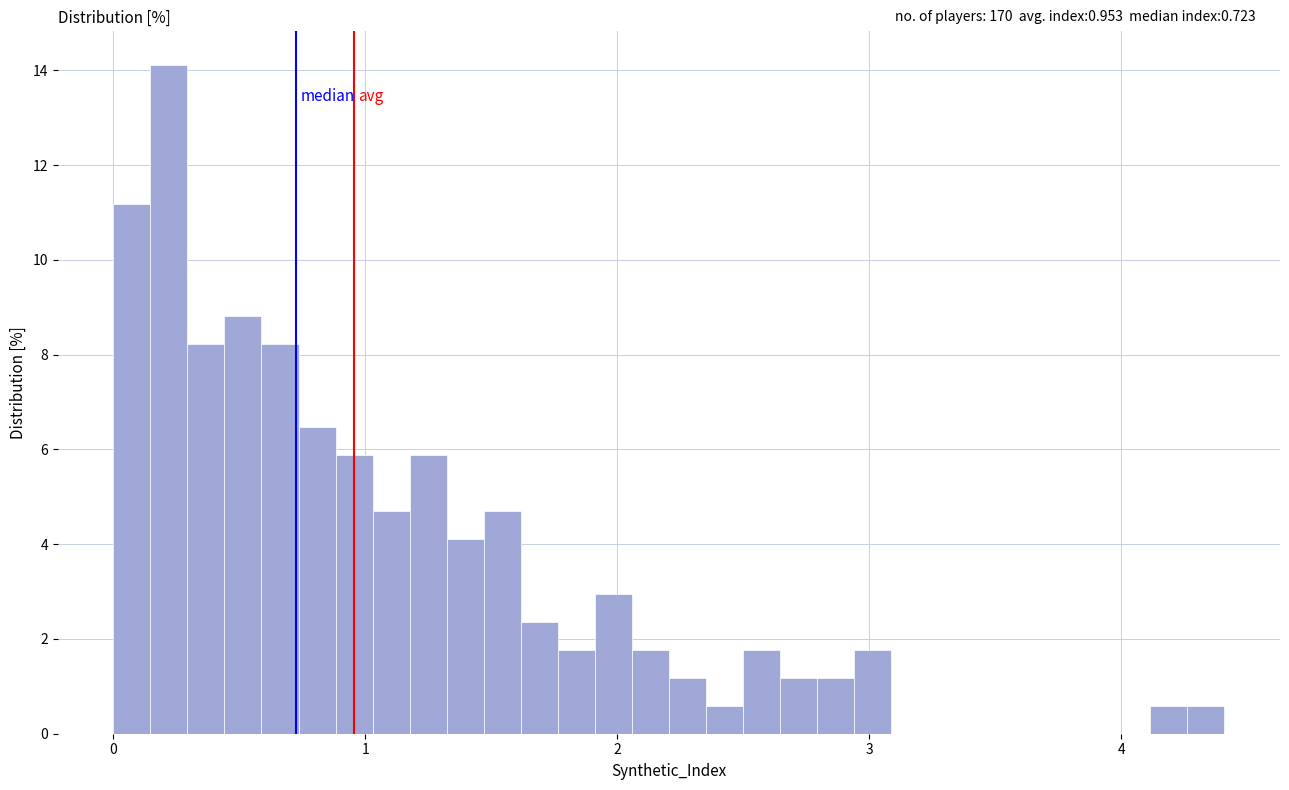

Read against the x-axis, roughly where is the centre of the tallest bar?

0.2